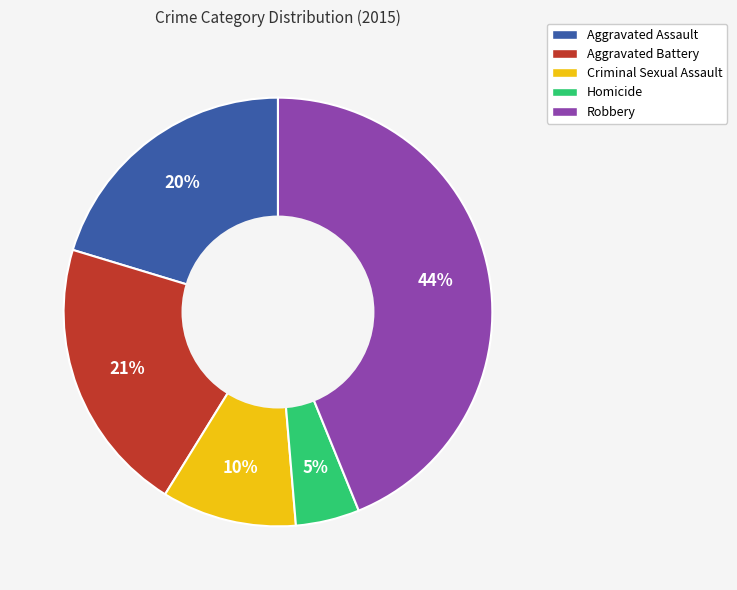

Approximately how many times larger is the value at Robbery compared to Aggravated Battery?

2.1